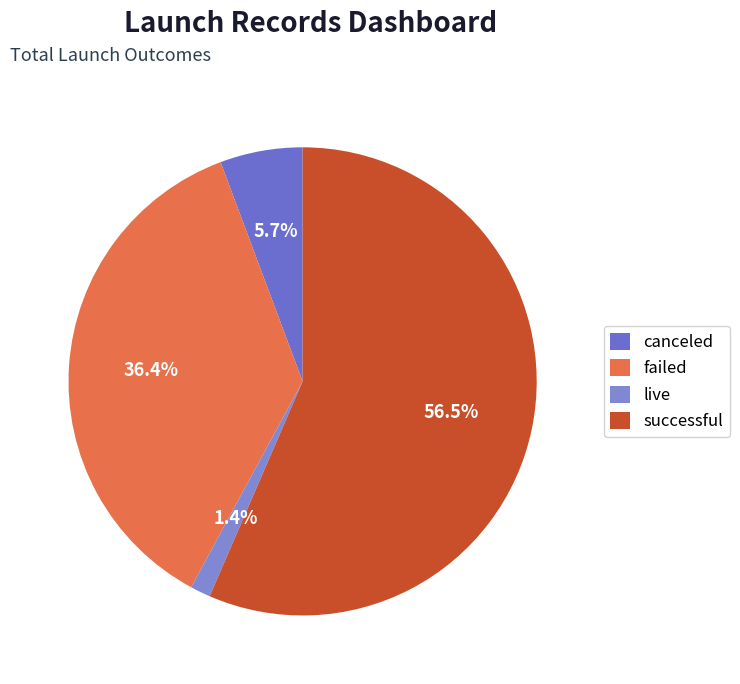

How many slices are in this pie chart?

4